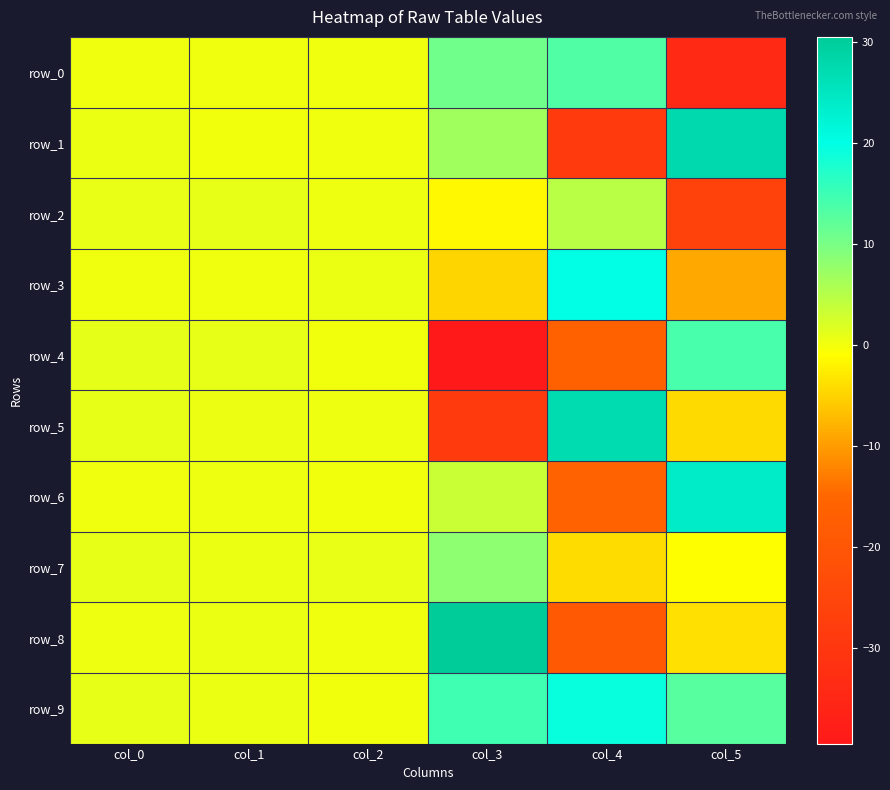

What is the highest value of the row_2 series?

4.8